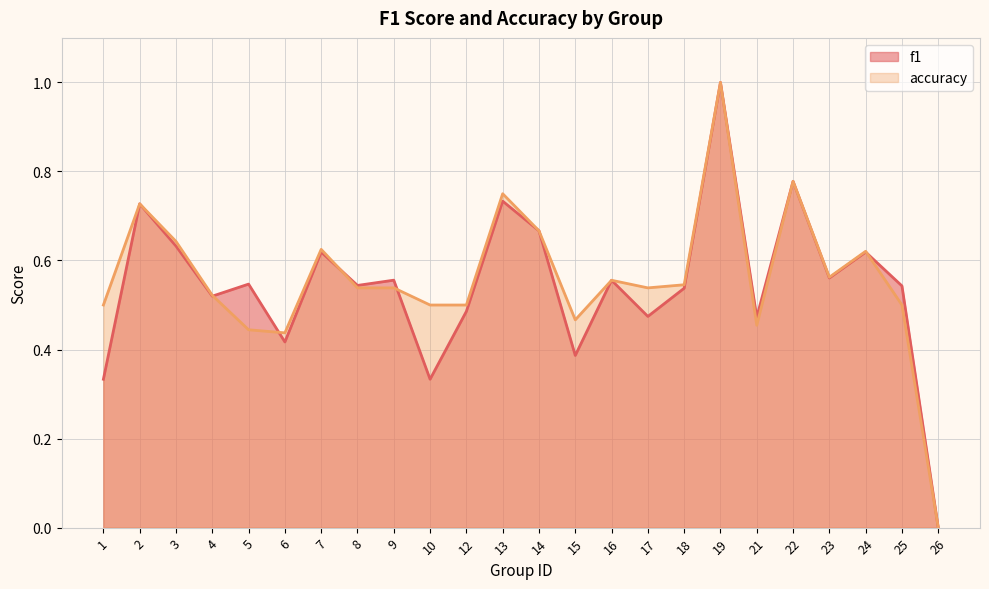

Which series has the largest total across all categories?

accuracy